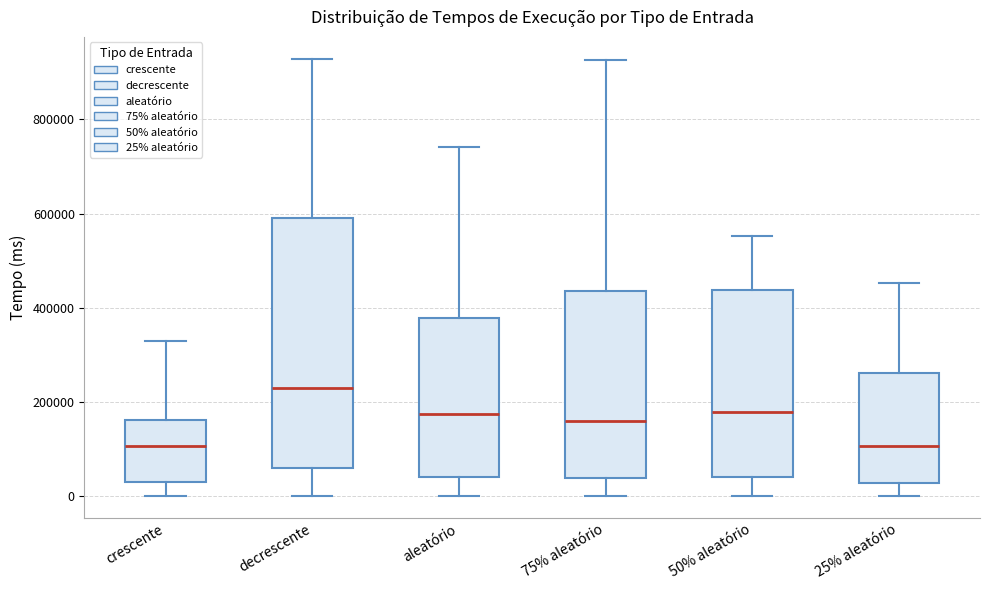

Which box is the tallest, from its lower edge to its upper edge?

decrescente